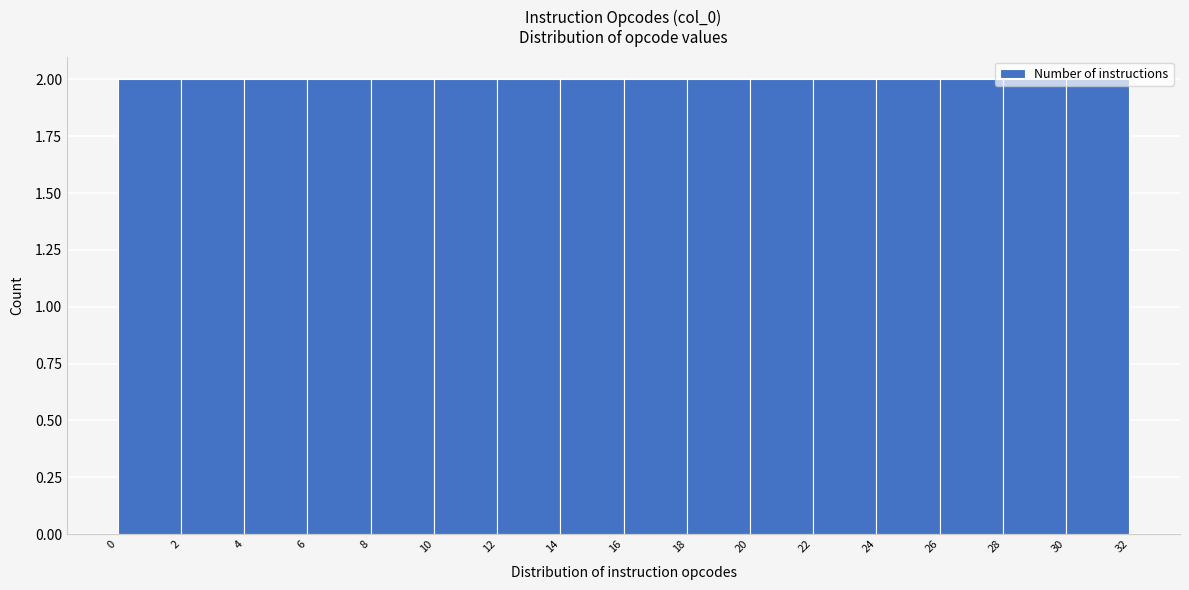

Reading left to right, transcribe this chart: for each bar, give the range it covers on the x-axis and its height. The values are not printed on the chart, so give them approximately, as read against the axis.

0 to 2: 2
2 to 4: 2
4 to 6: 2
6 to 8: 2
8 to 10: 2
10 to 12: 2
12 to 14: 2
14 to 16: 2
16 to 18: 2
18 to 20: 2
20 to 22: 2
22 to 24: 2
24 to 26: 2
26 to 28: 2
28 to 30: 2
30 to 32: 2